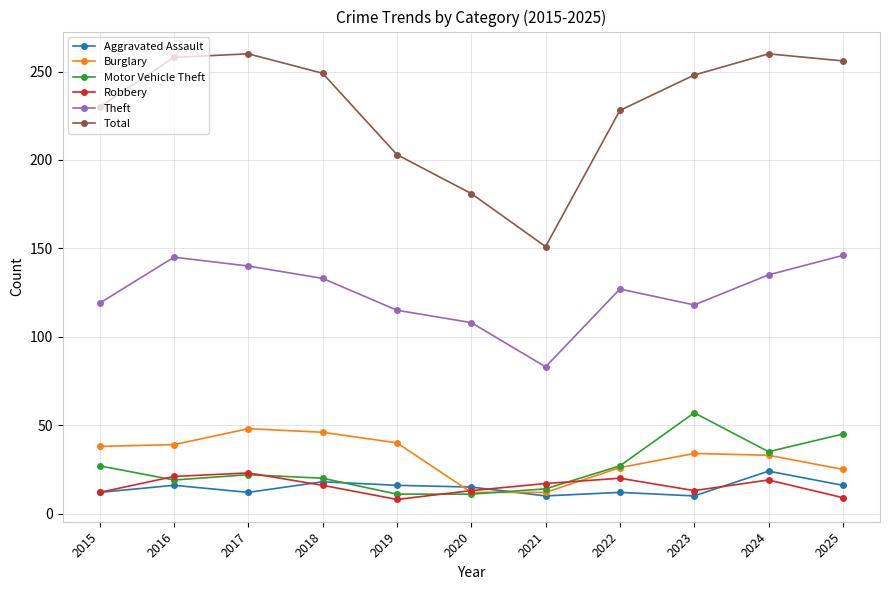

What is the difference between the highest and lowest values at 2025?

247